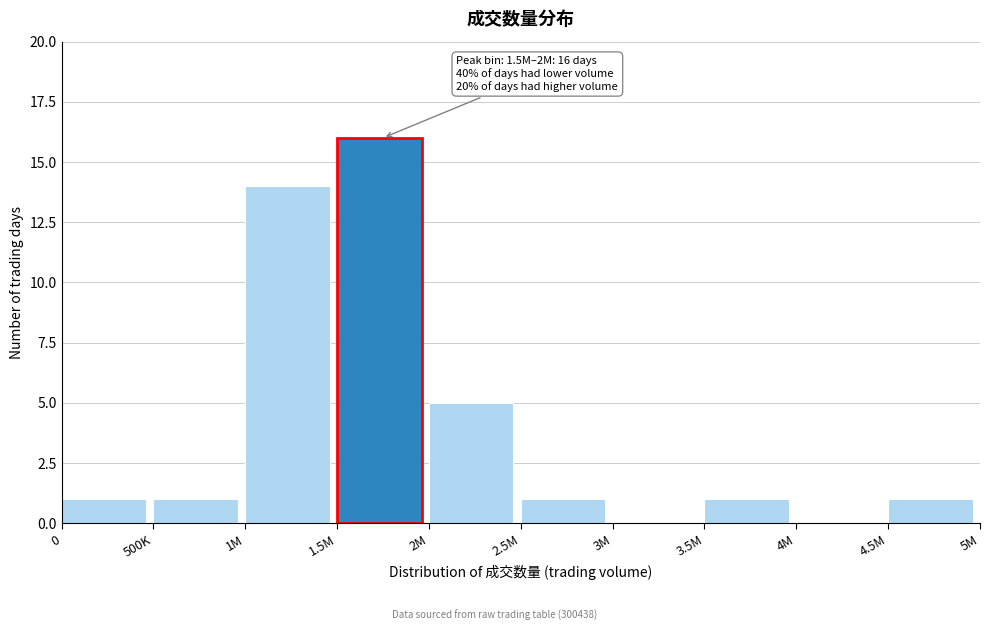

Reading left to right, transcribe all the data shown in this chart.

0=1	500K=1	1M=14	1.5M=16	2M=5	2.5M=1	3M=0	3.5M=1	4M=0	4.5M=1